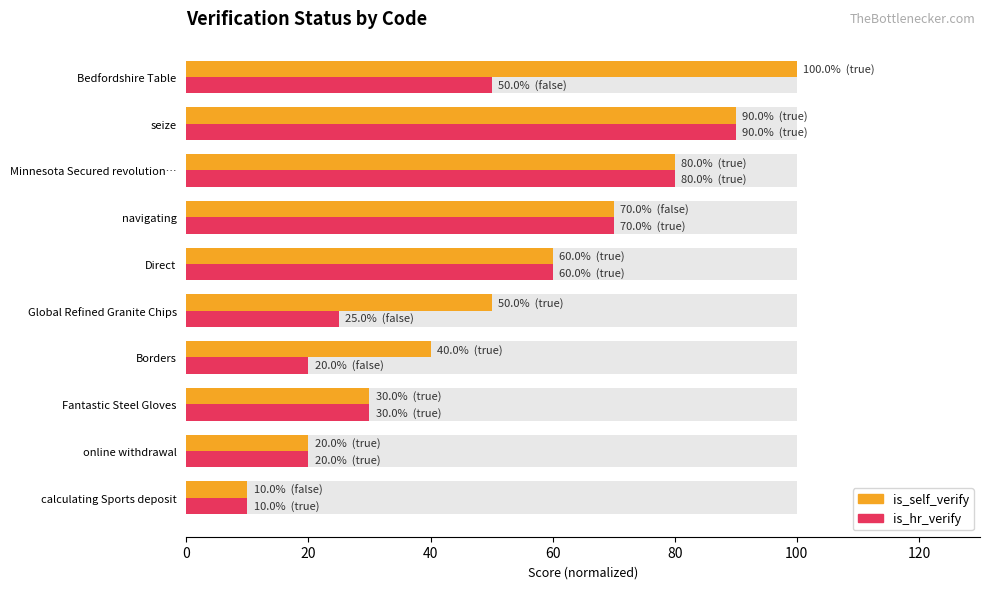

Rank the series by their average value, from highest to lowest.

is_self_verify, is_hr_verify